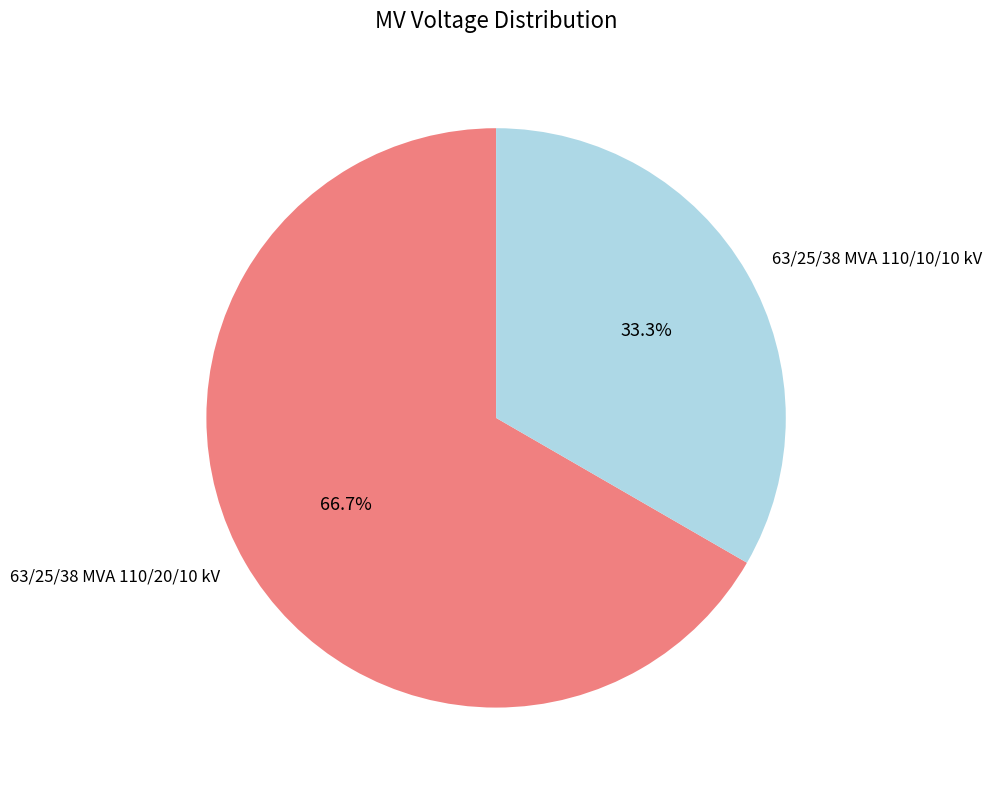

What is the ratio of the value at 63/25/38 MVA 110/10/10 kV to the value at 63/25/38 MVA 110/20/10 kV?

0.5